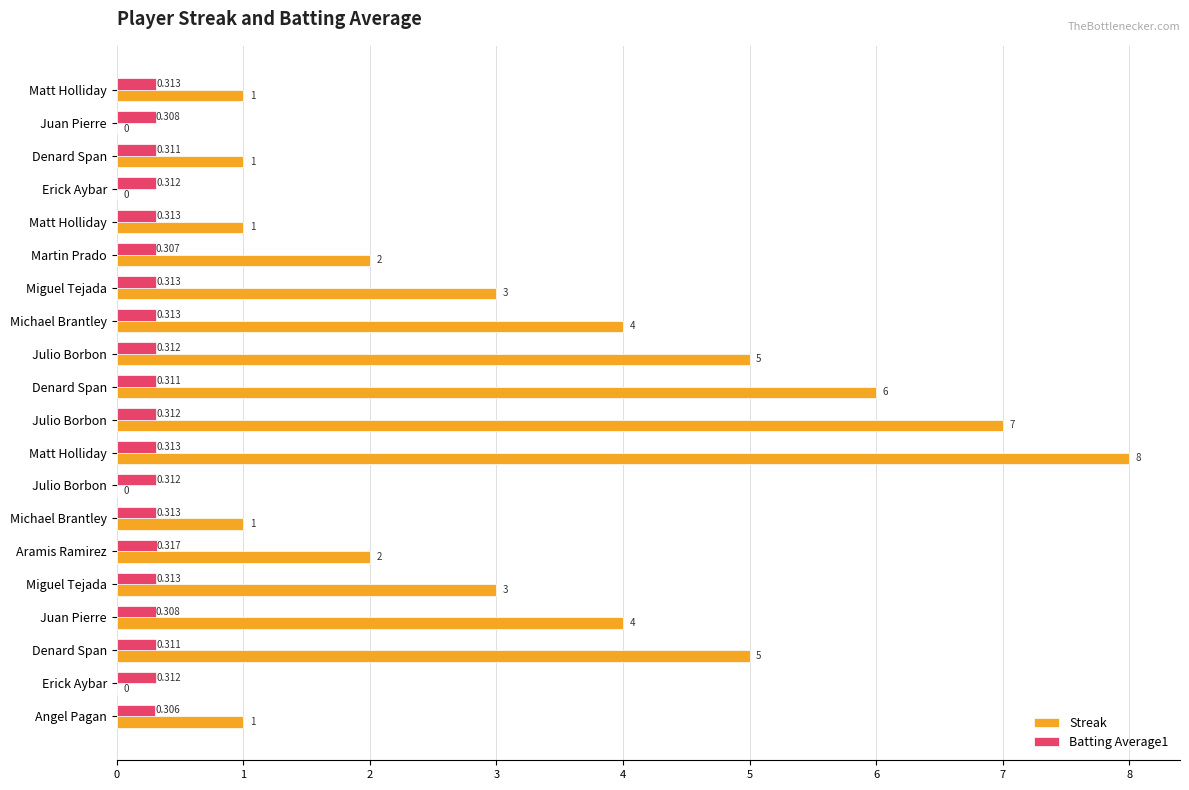

How many data points does each series have?

20